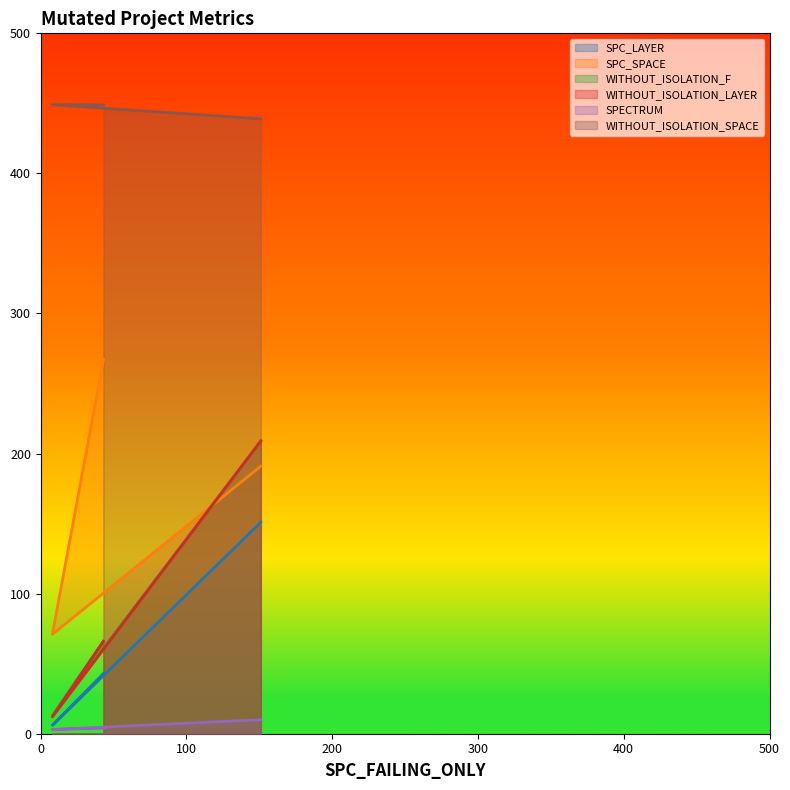

Rank the categories by SPC_SPACE value from lowest to highest.

8, 151, 43